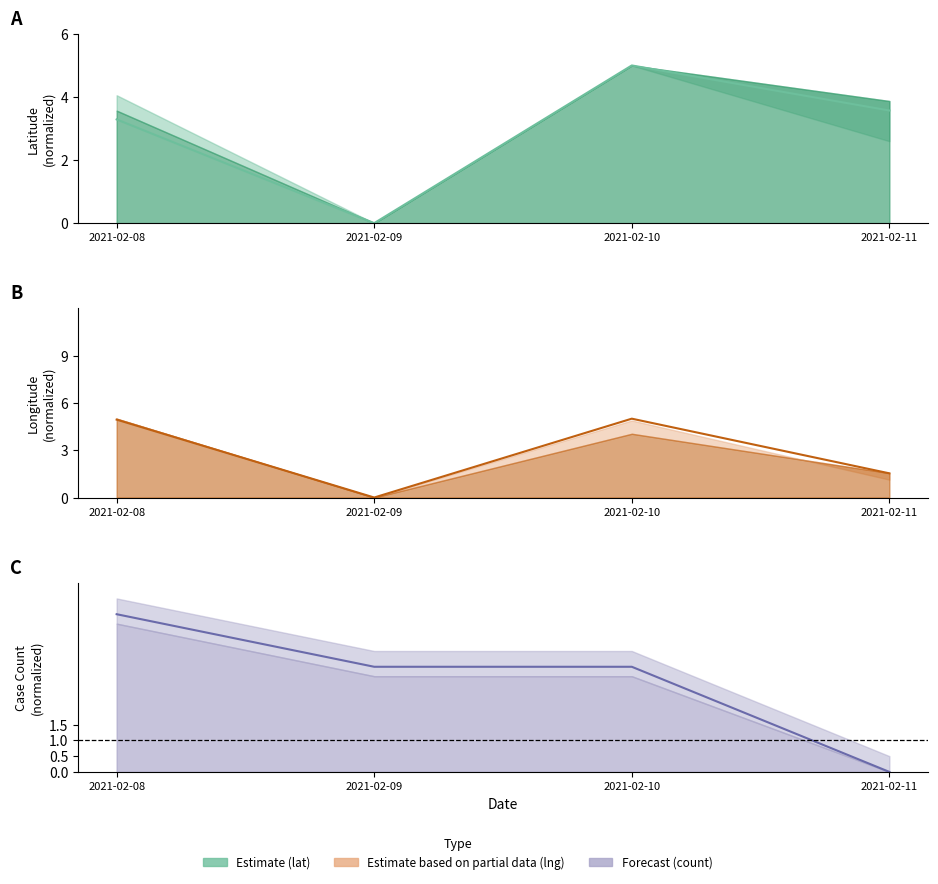

True or false: id_count and lat cross at least once.

True